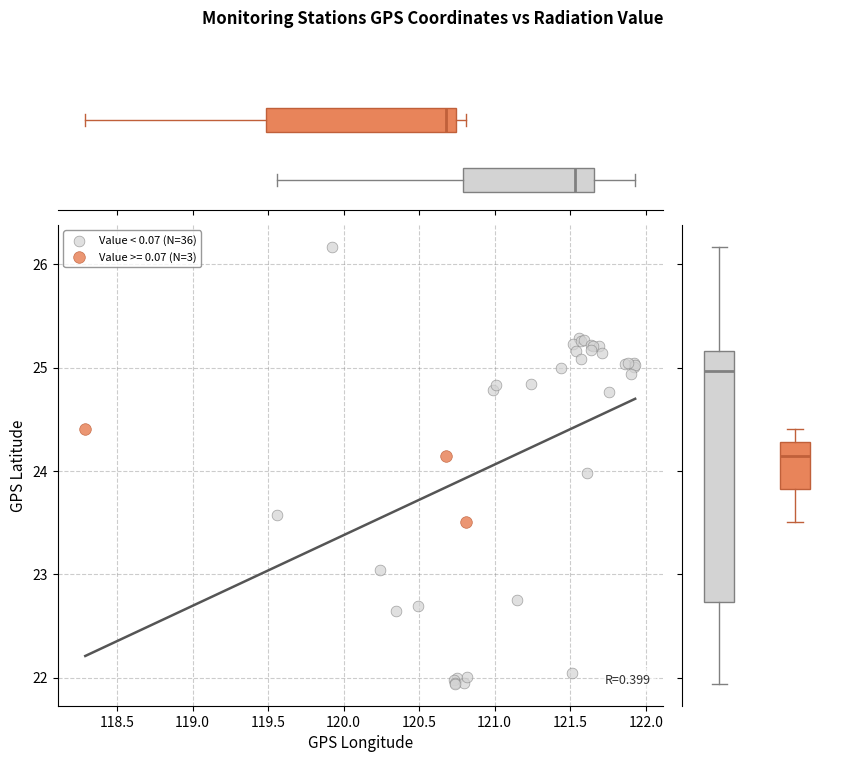

Which series has the widest spread of Y values?

Value < 0.07 (N=36)